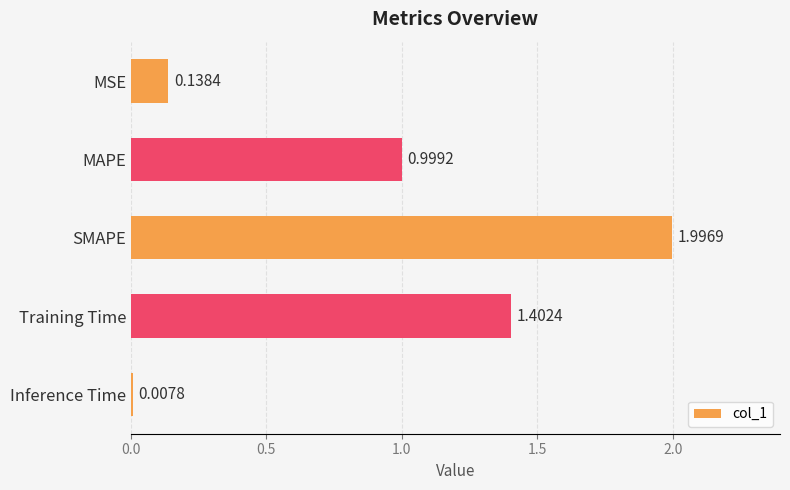

What is the sum of all values?

4.5